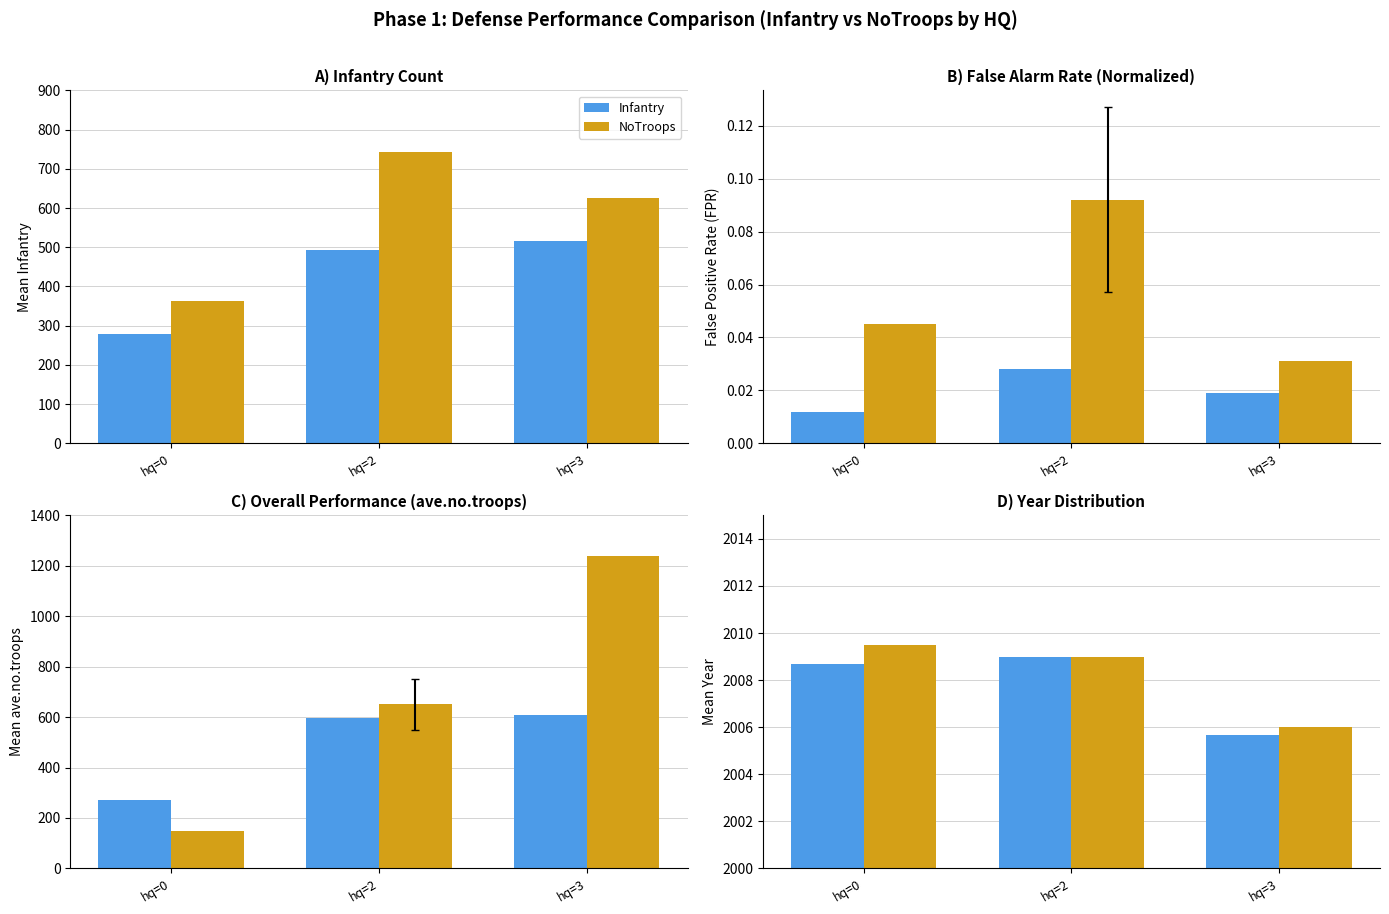

Which label corresponds to the largest value in the chart?

hq=0